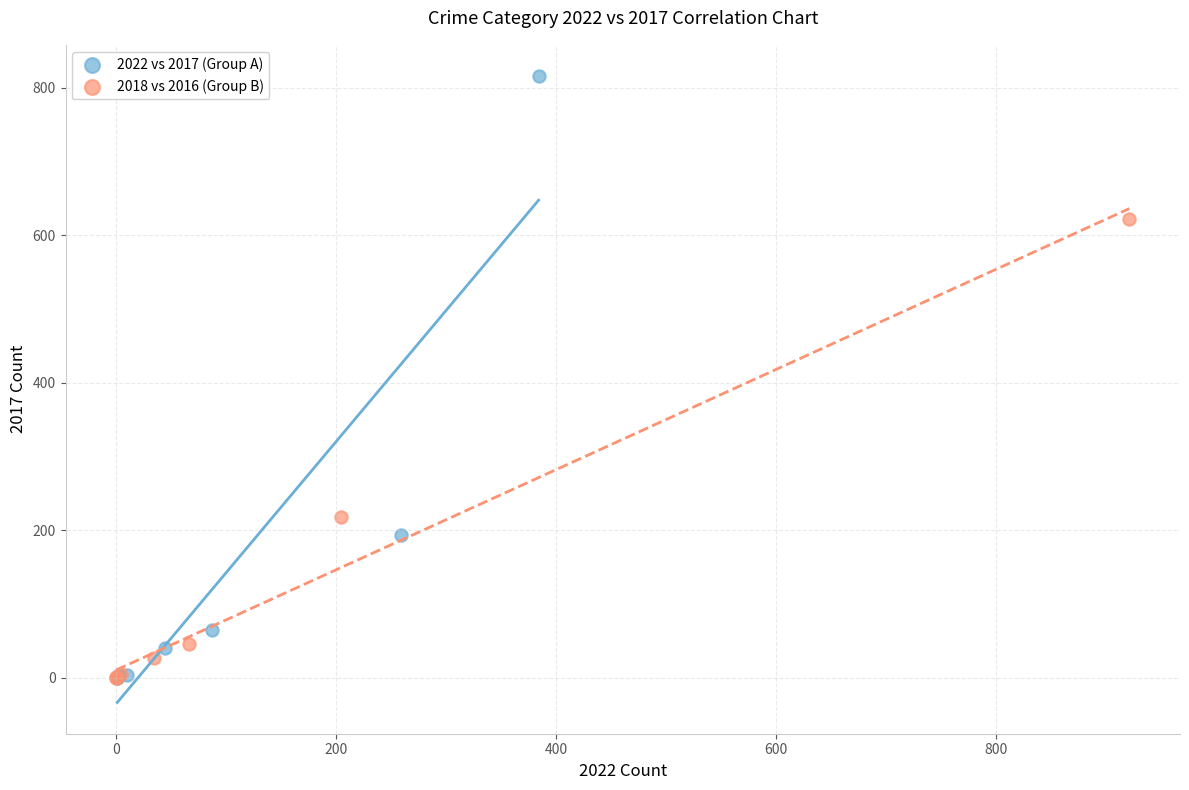

Which series contains the highest Y value?

2022 vs 2017 (Group A)